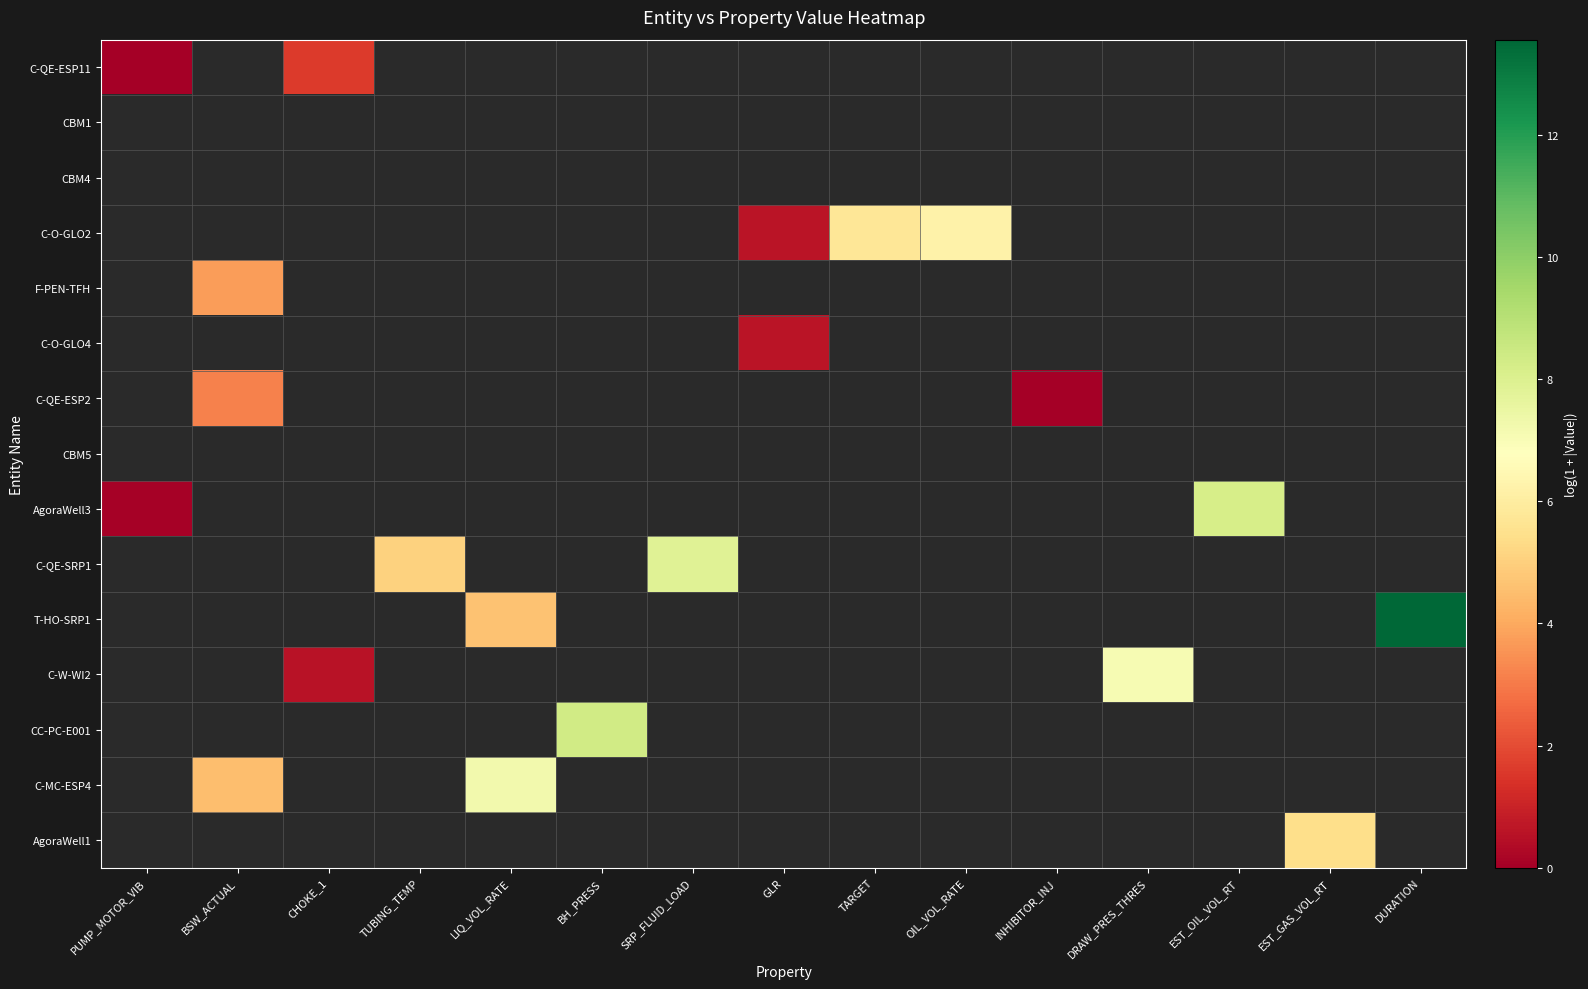

How many distinct data groups are displayed?

15